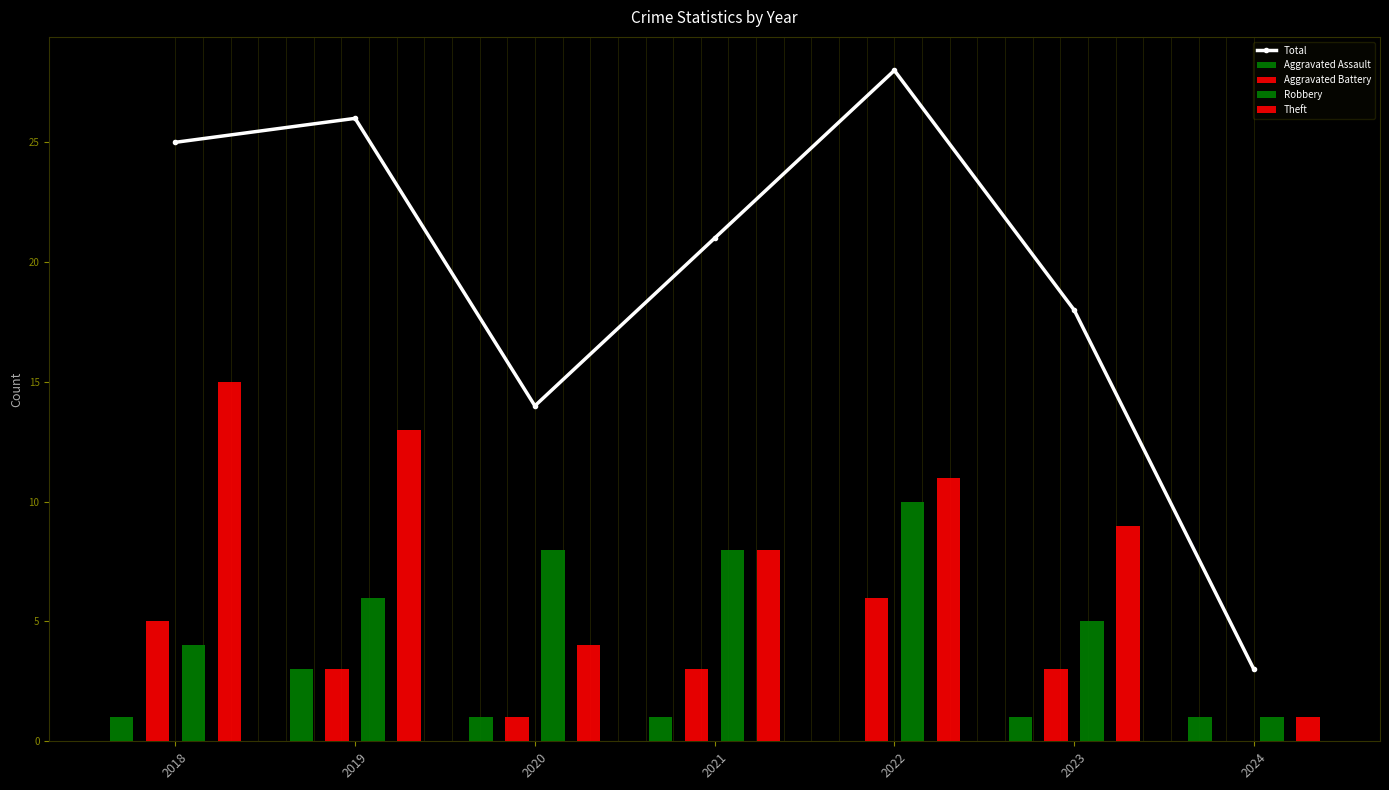

How many categories are shown in the chart?

7